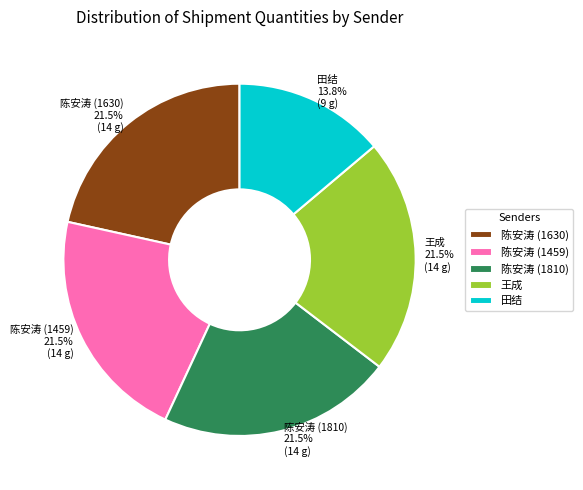

Combined, do 田结 and 陈安涛 (1630) account for over 50%?

No